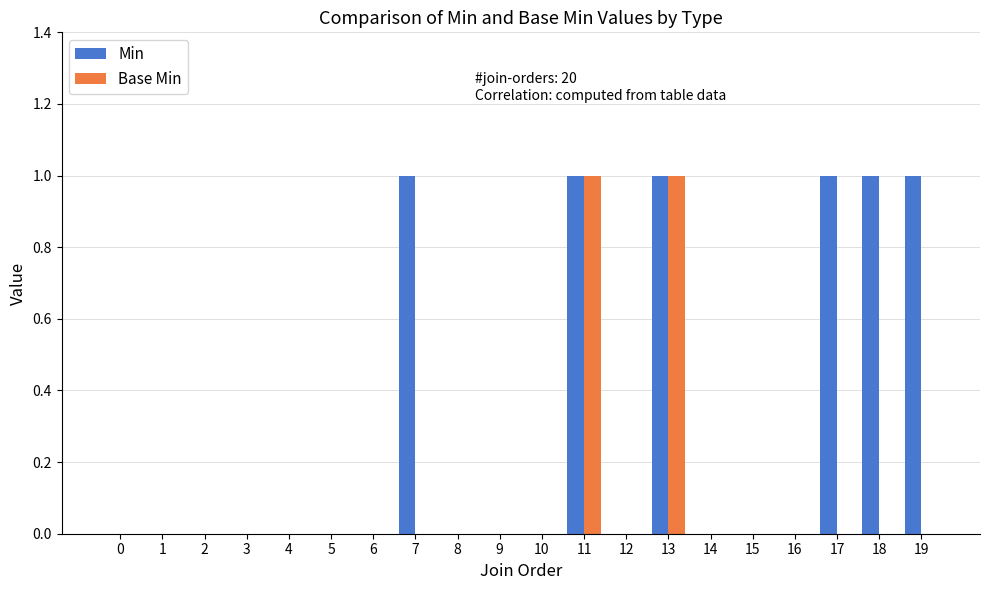

What is the highest value of the Base Min series?

1